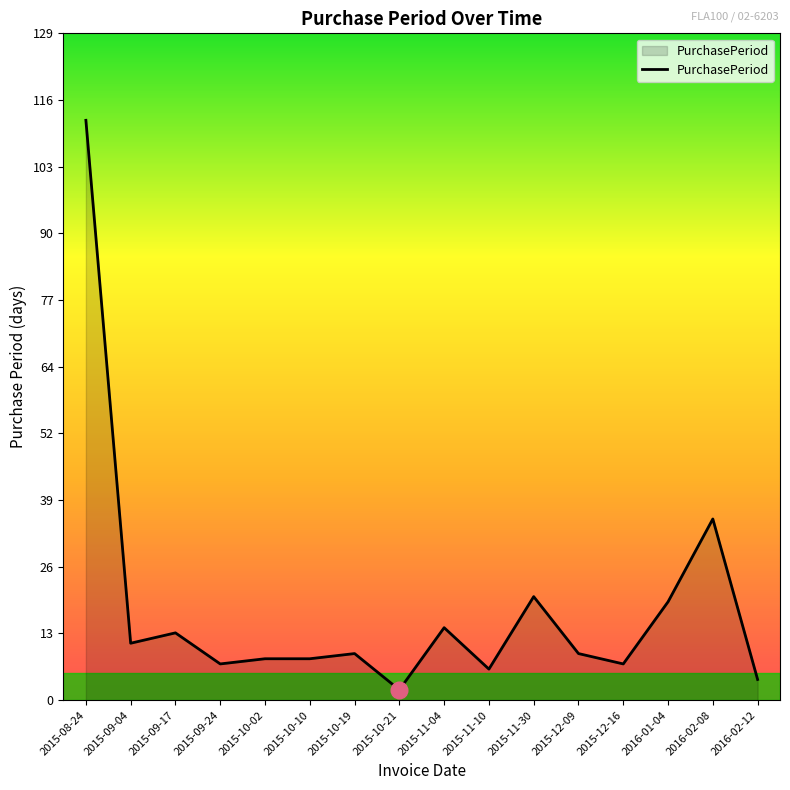

The chart shows a value of 19 at 2016-01-04. True or false?

True